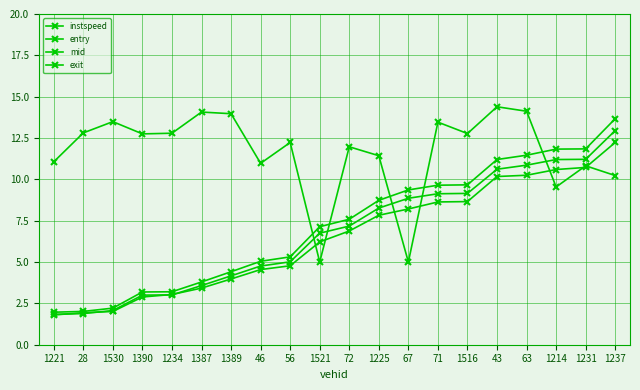

What is the maximum value for exit?

12.2